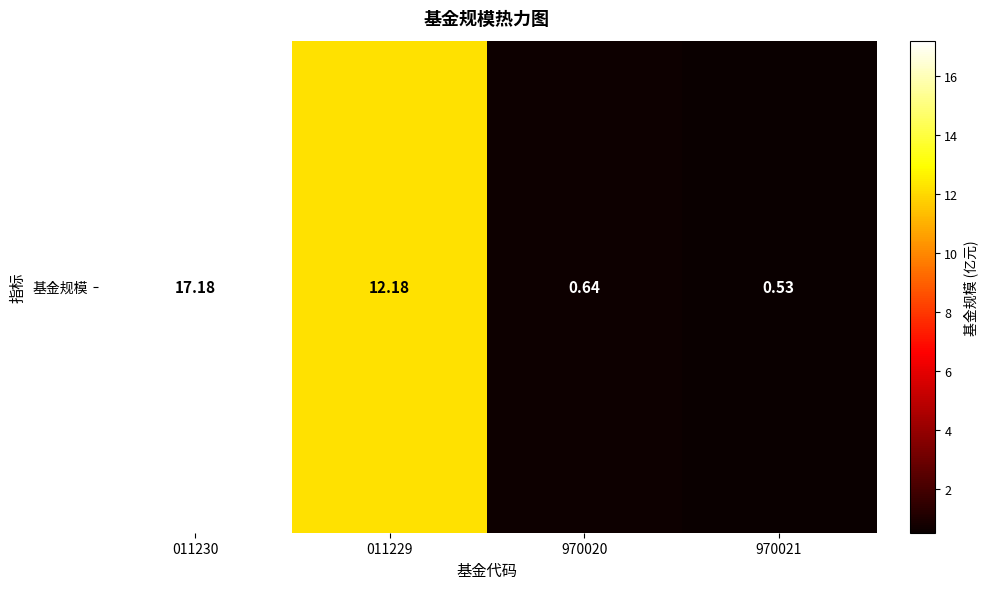

What is the change in value from 970020 to 970021?

-0.1